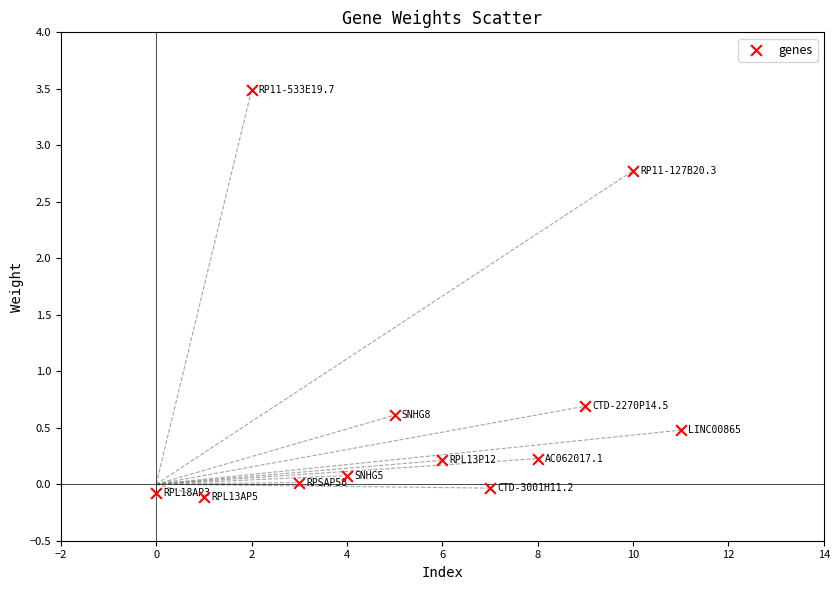

What is the average X value?

5.5